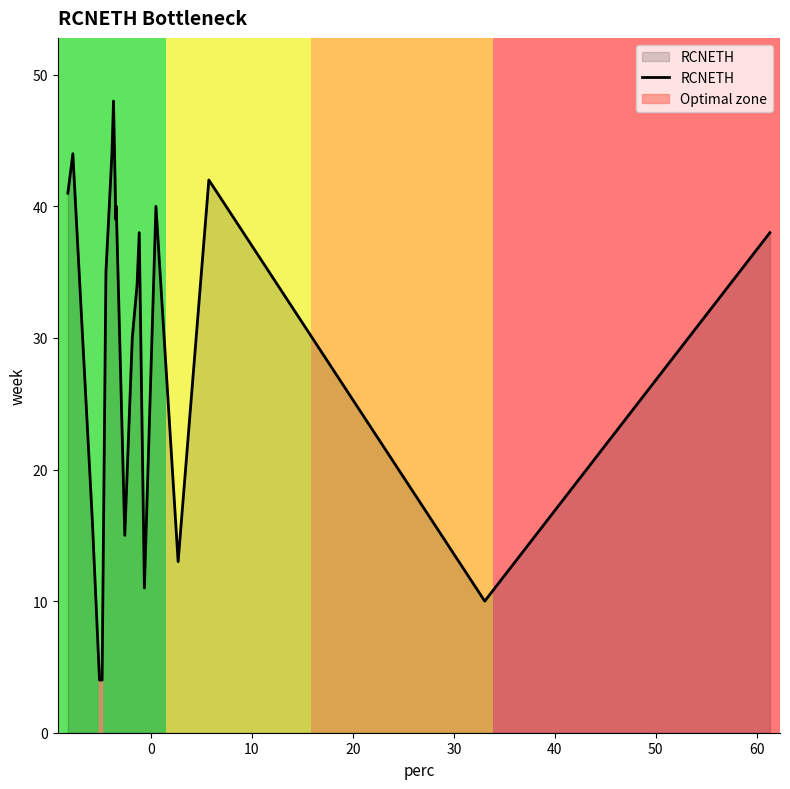

Does the chart display data point markers on the line(s)?

No